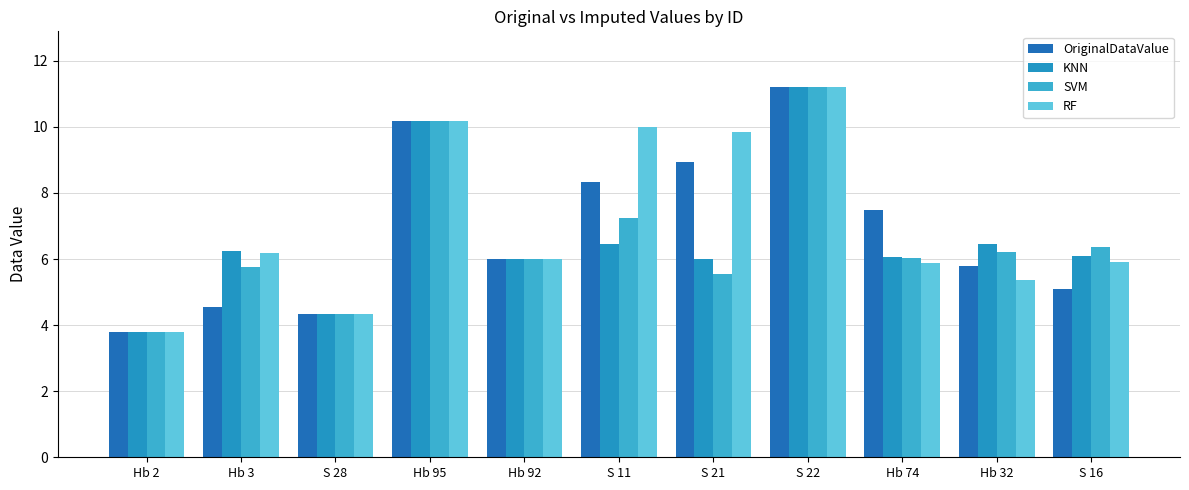

What is the value of the OriginalDataValue bar at the 3rd from the left?

4.3